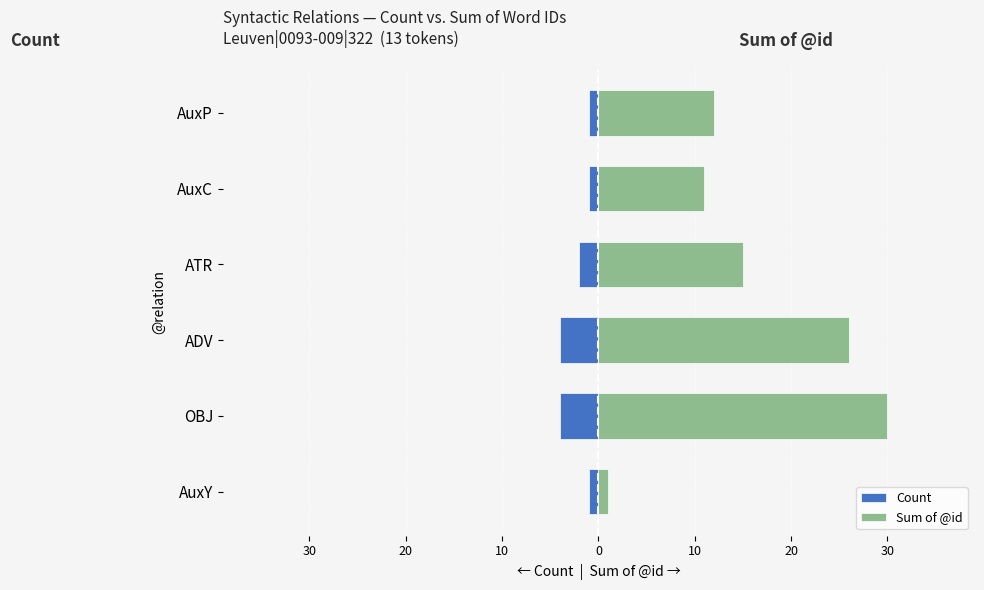

What is the difference between the highest and lowest values at 10?

17